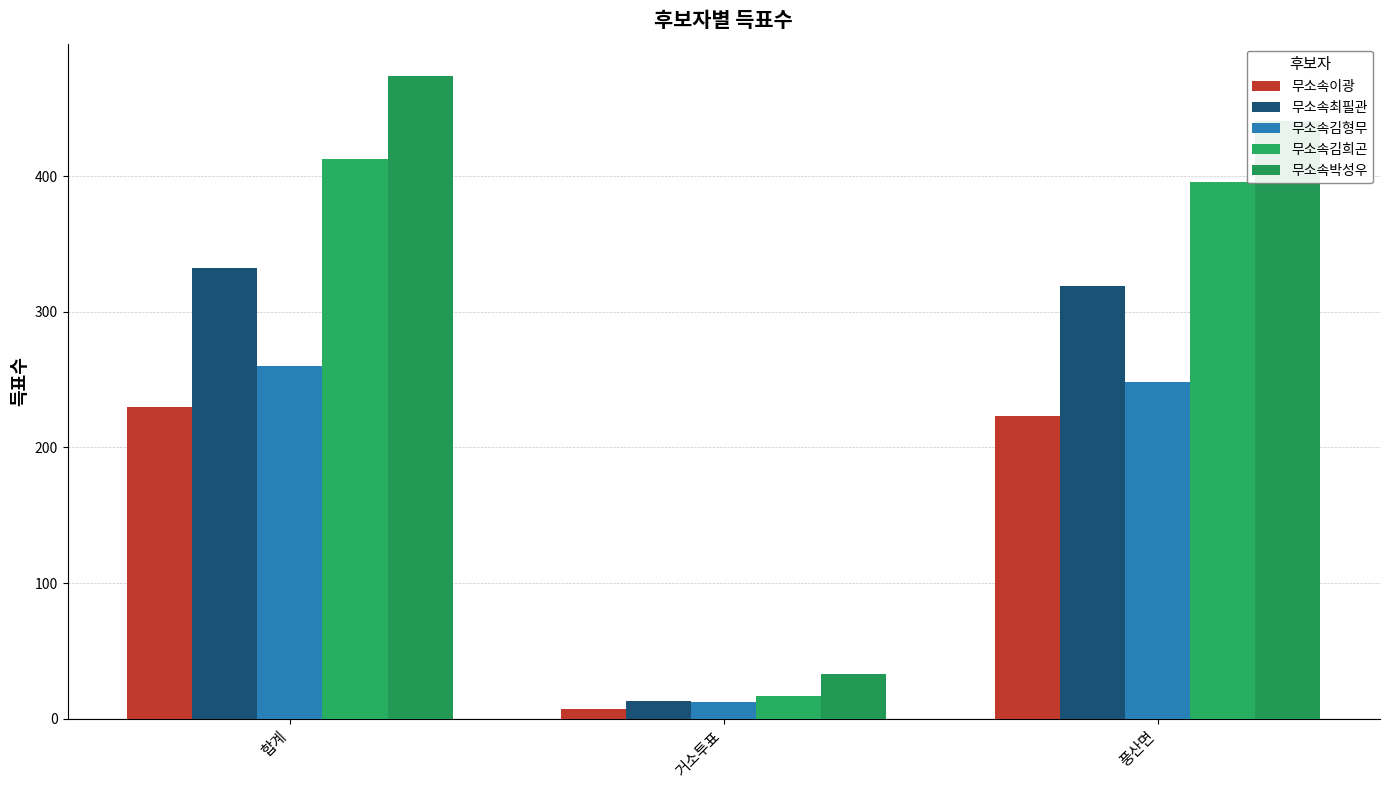

Between 합계 and 풍산면, which is larger?

합계